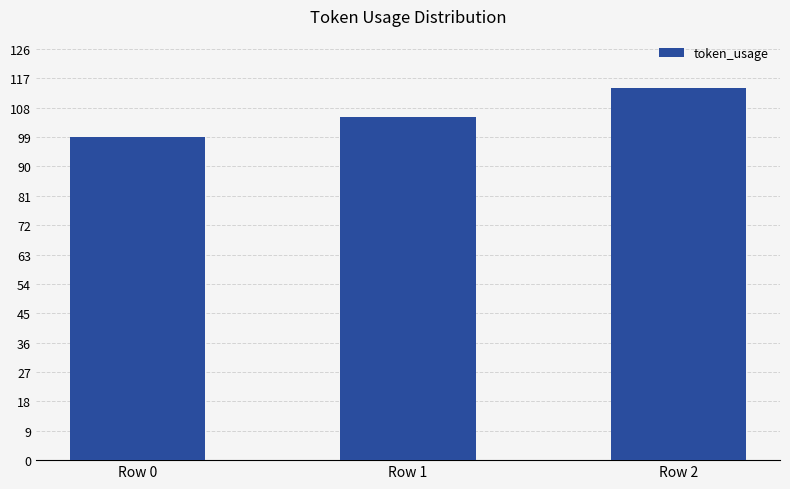

How many data points are less than 105?

1